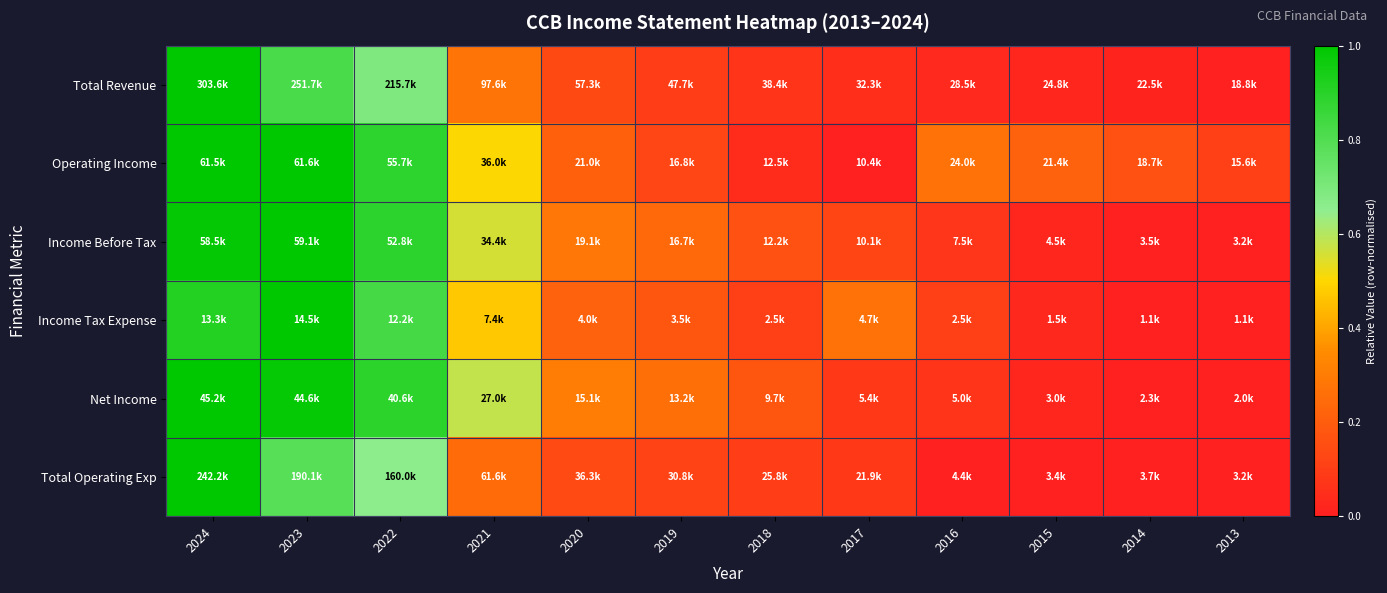

Reading left to right, list all the values displayed in this chart.

Total Revenue: 2024=1.0	2023=0.8	2022=0.7	2021=0.3	2020=0.1	2019=0.1	2018=0.1	2017=0.0	2016=0.0	2015=0.0	2014=0.0	2013=0.0
Operating Income: 2024=1.0	2023=1.0	2022=0.9	2021=0.5	2020=0.2	2019=0.1	2018=0.0	2017=0.0	2016=0.3	2015=0.2	2014=0.2	2013=0.1
Income Before Tax: 2024=1.0	2023=1.0	2022=0.9	2021=0.6	2020=0.3	2019=0.2	2018=0.2	2017=0.1	2016=0.1	2015=0.0	2014=0.0	2013=0.0
Income Tax Expense: 2024=0.9	2023=1.0	2022=0.8	2021=0.5	2020=0.2	2019=0.2	2018=0.1	2017=0.3	2016=0.1	2015=0.0	2014=0.0	2013=0.0
Net Income: 2024=1.0	2023=1.0	2022=0.9	2021=0.6	2020=0.3	2019=0.3	2018=0.2	2017=0.1	2016=0.1	2015=0.0	2014=0.0	2013=0.0
Total Operating Exp: 2024=1.0	2023=0.8	2022=0.7	2021=0.2	2020=0.1	2019=0.1	2018=0.1	2017=0.1	2016=0.0	2015=0.0	2014=0.0	2013=0.0